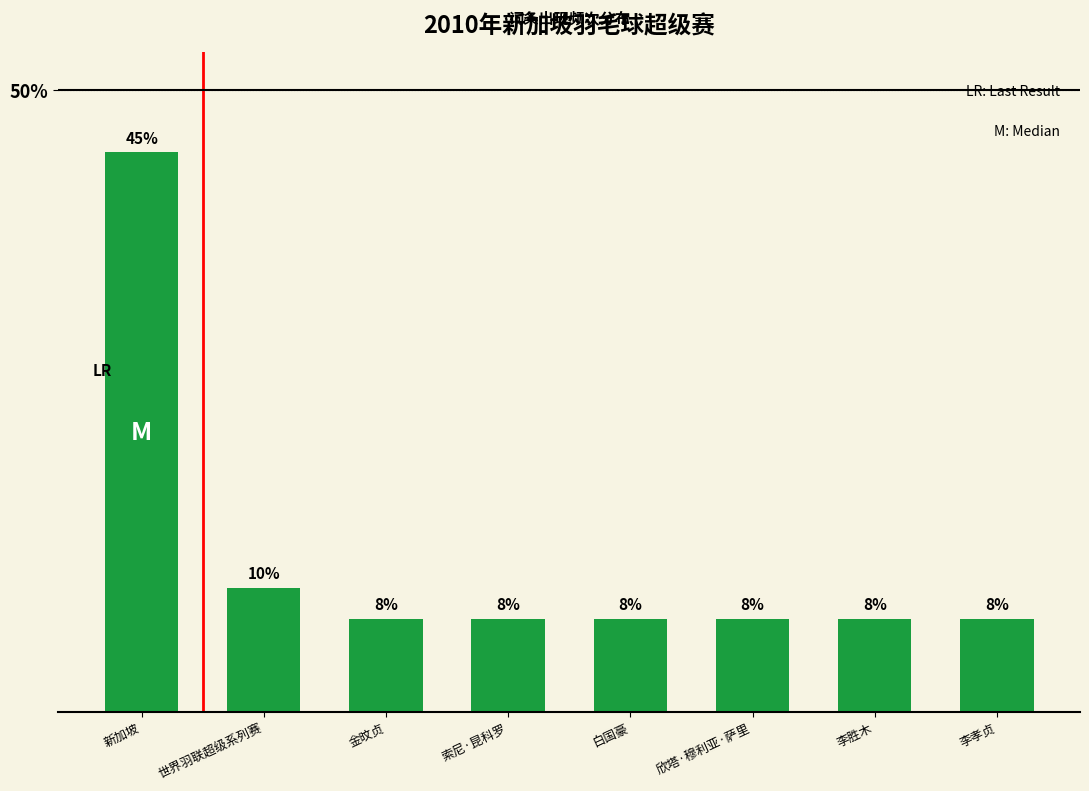

List the labels in order of value, largest first.

新加坡, 世界羽联超级系列赛, 金旼贞, 索尼·昆科罗, 白国豪, 欣塔·穆利亚·萨里, 李胜木, 李孝贞